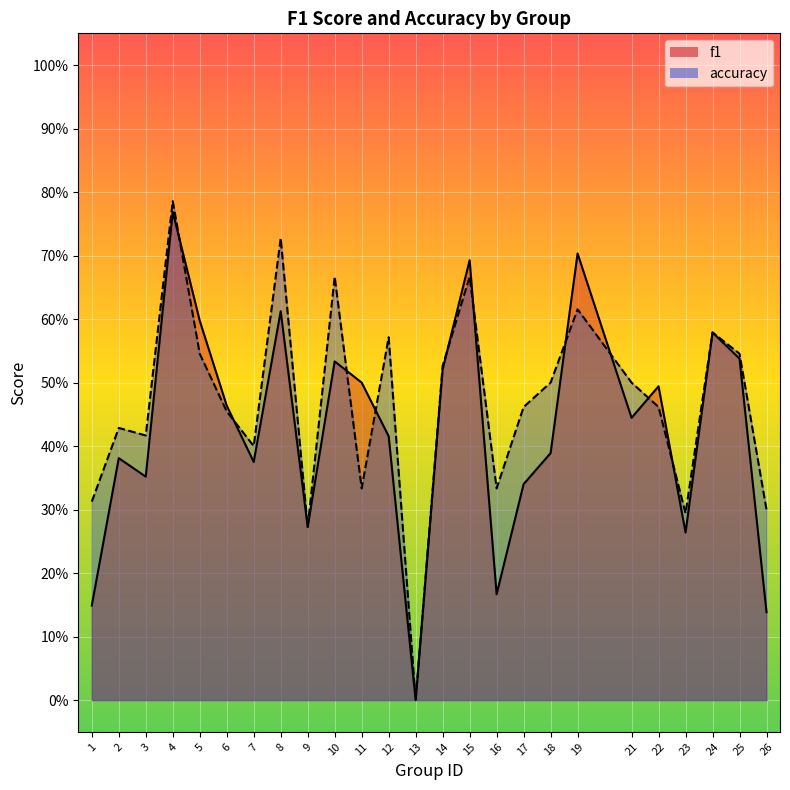

Reading left to right, transcribe all the data shown in this chart.

f1: 0.1	0.4	0.4	0.8	0.6	0.5	0.4	0.6	0.3	0.5	0.5	0.4	0.0	0.5	0.7	0.2	0.3	0.4	0.7	0.4	0.5	0.3	0.6	0.5	0.1
accuracy: 0.3	0.4	0.4	0.8	0.5	0.5	0.4	0.7	0.3	0.7	0.3	0.6	0.0	0.5	0.7	0.3	0.5	0.5	0.6	0.5	0.5	0.3	0.6	0.5	0.3